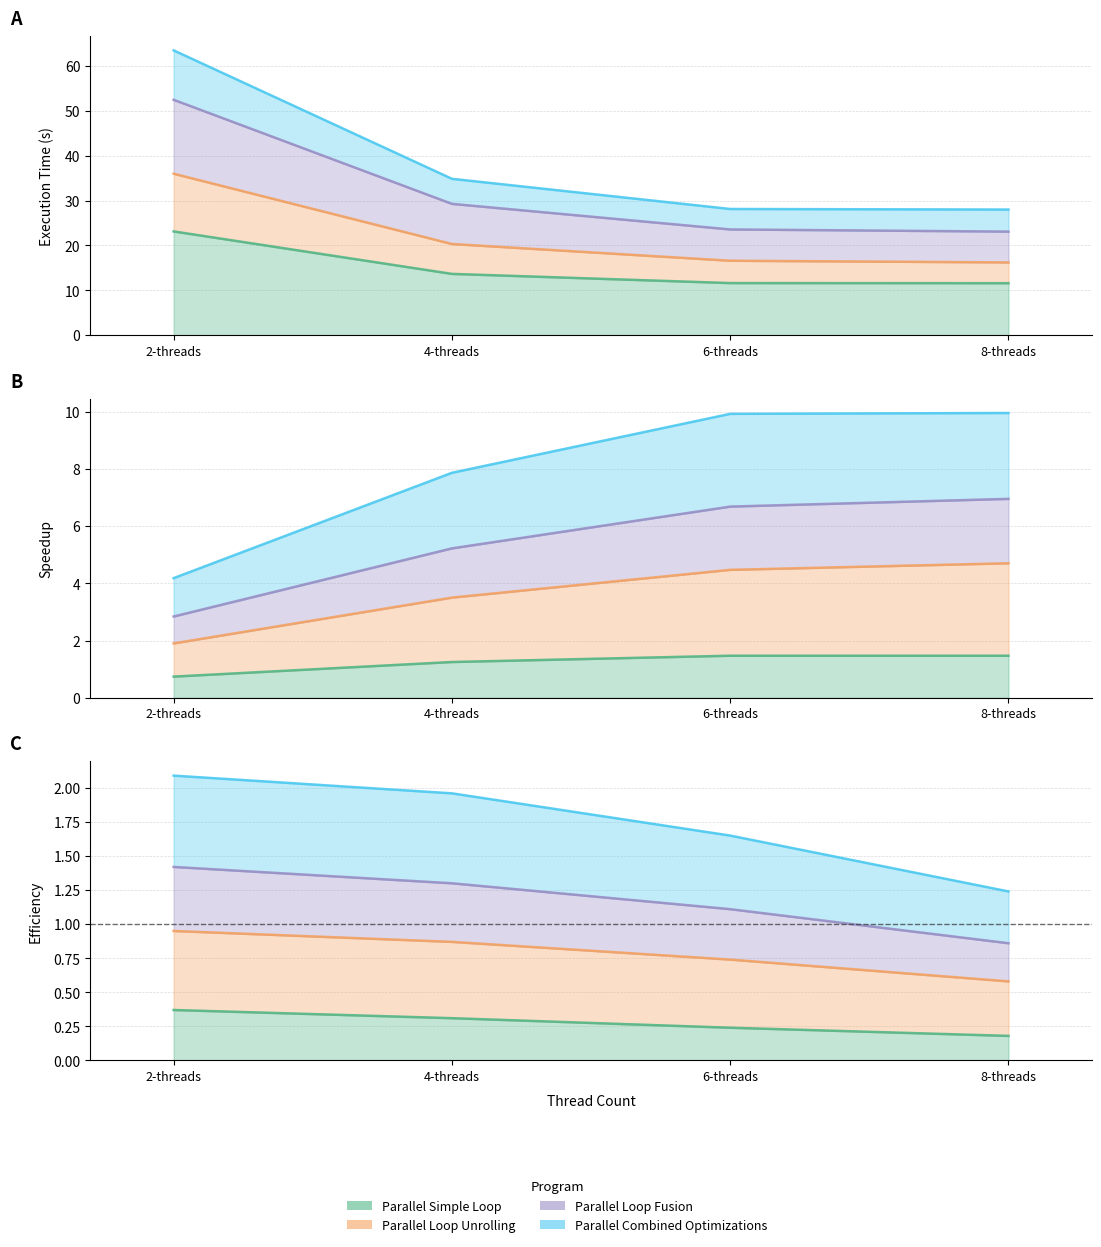

Does the chart have visible grid lines?

Yes